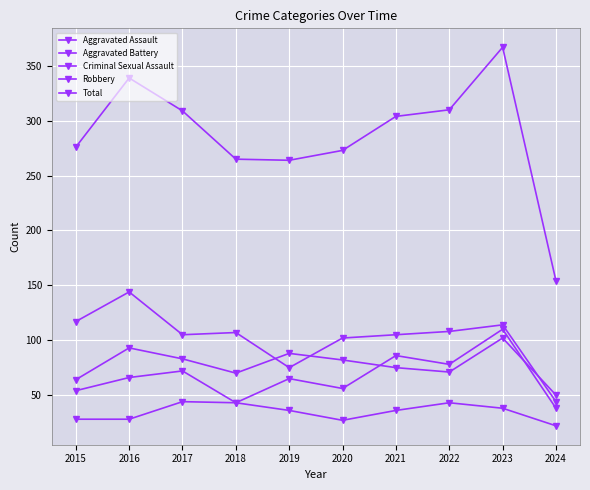

List the series in order of their peak value, lowest first.

Criminal Sexual Assault, Aggravated Battery, Aggravated Assault, Robbery, Total